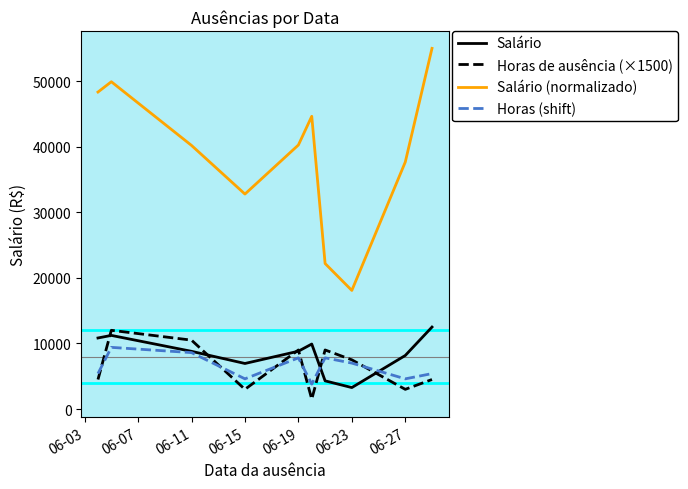

What is the greatest value displayed?

54977.8